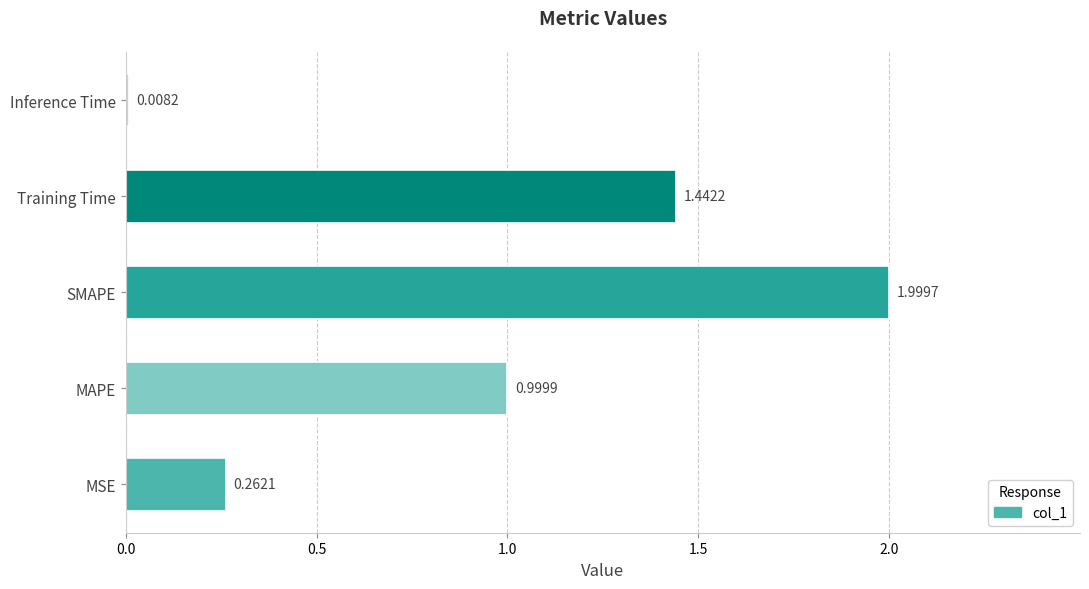

Rank the categories by value from highest to lowest.

SMAPE, Training Time, MAPE, MSE, Inference Time